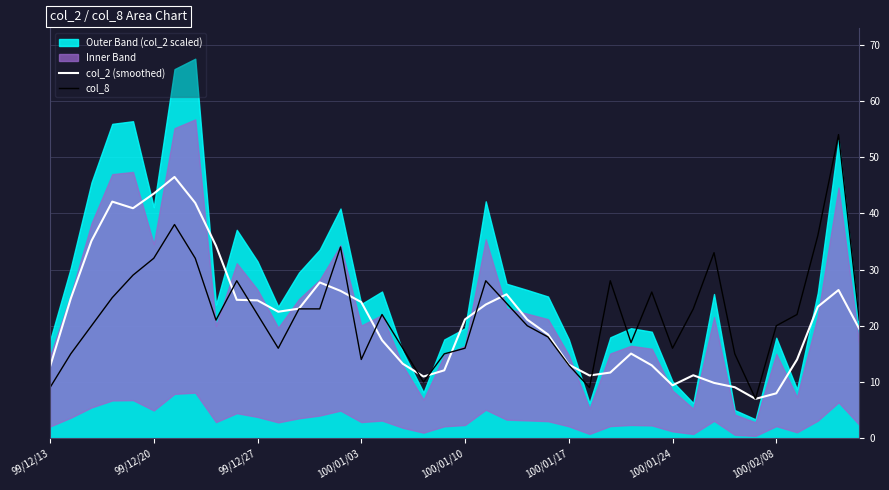

What is the maximum value for col_2 (smoothed)?

46.5